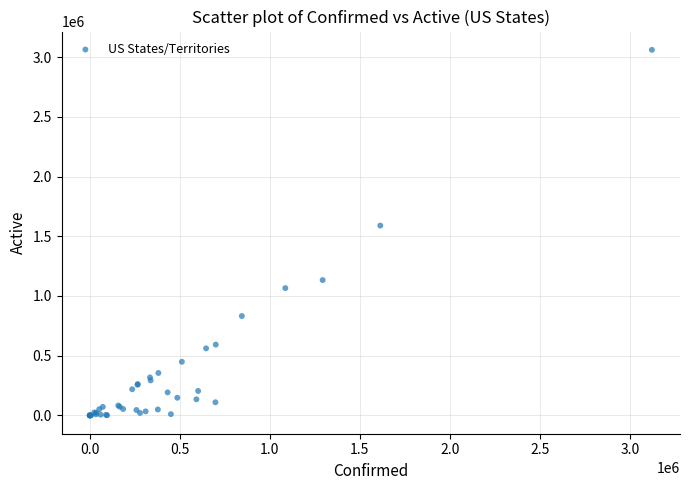

What Y value in the scatter plot is closest to 1530132?

1589145